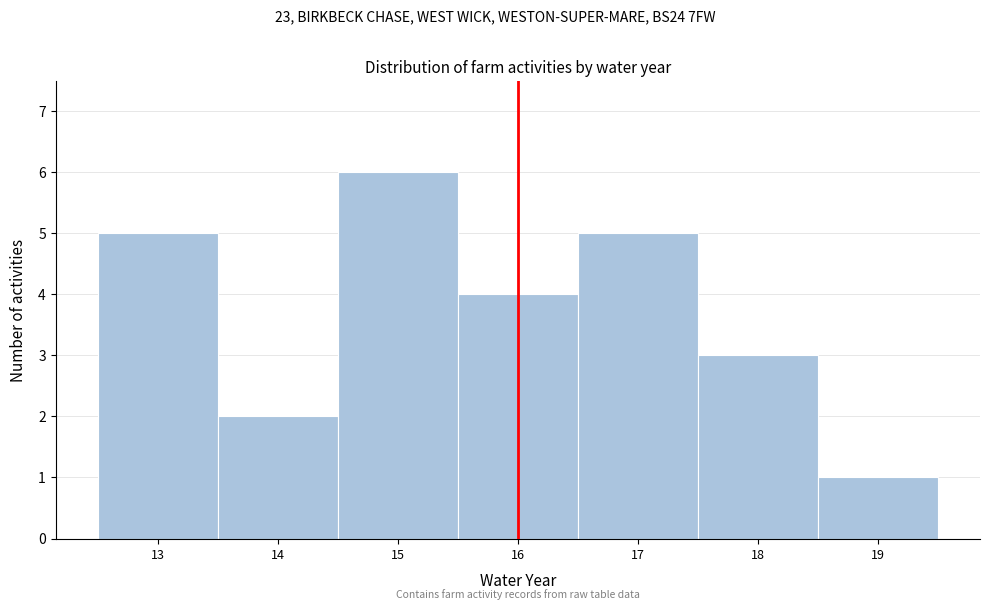

Reading left to right, transcribe this chart: for each bar, give the range it covers on the x-axis and its height. The values are not printed on the chart, so give them approximately, as read against the axis.

12.5 to 13.5: 5
13.5 to 14.5: 2
14.5 to 15.5: 6
15.5 to 16.5: 4
16.5 to 17.5: 5
17.5 to 18.5: 3
18.5 to 19.5: 1